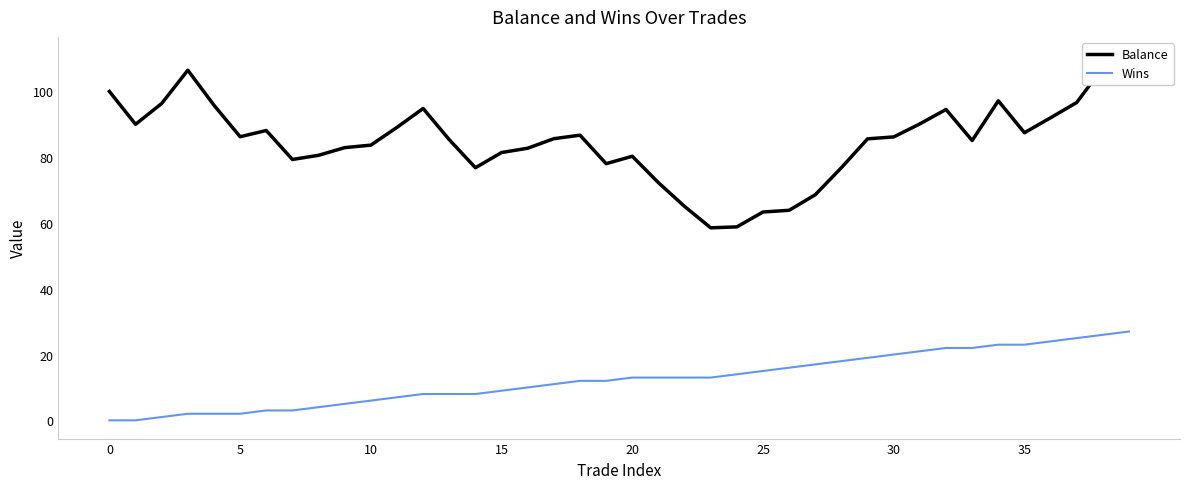

True or false: Balance and Wins intersect in this chart.

False